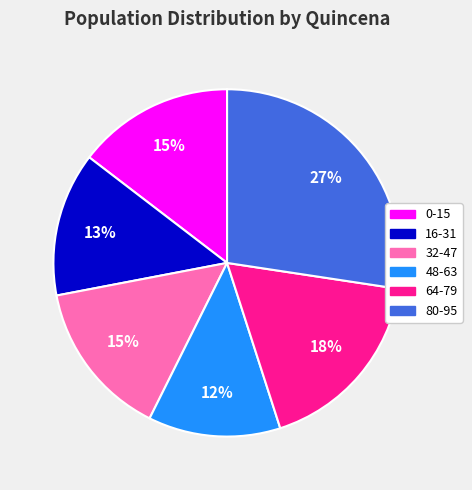

Do 32-47 and 0-15 together represent more than half of the pie?

No